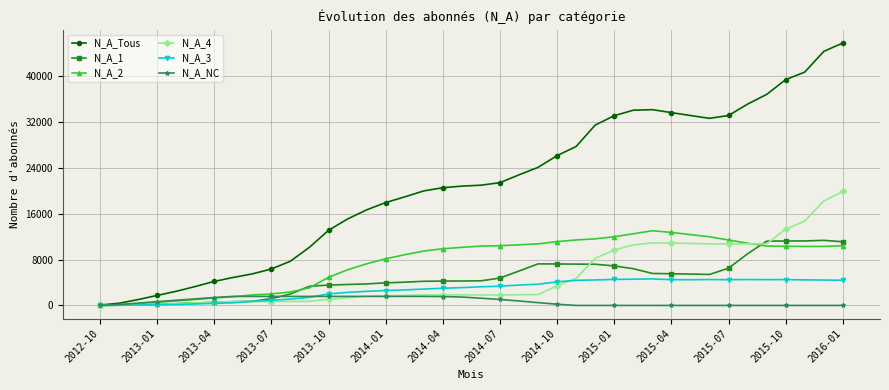

Which series has the largest total across all categories?

N_A_Tous